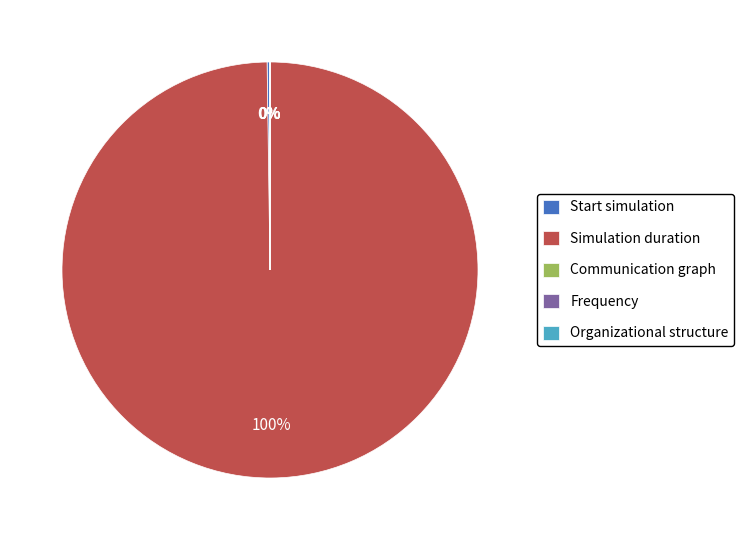

The Simulation duration slice represents 92% of the pie. True or false?

False